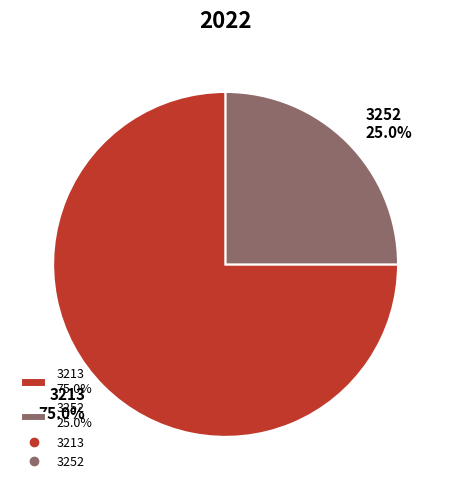

Rank the categories by value from lowest to highest.

3252, 3213